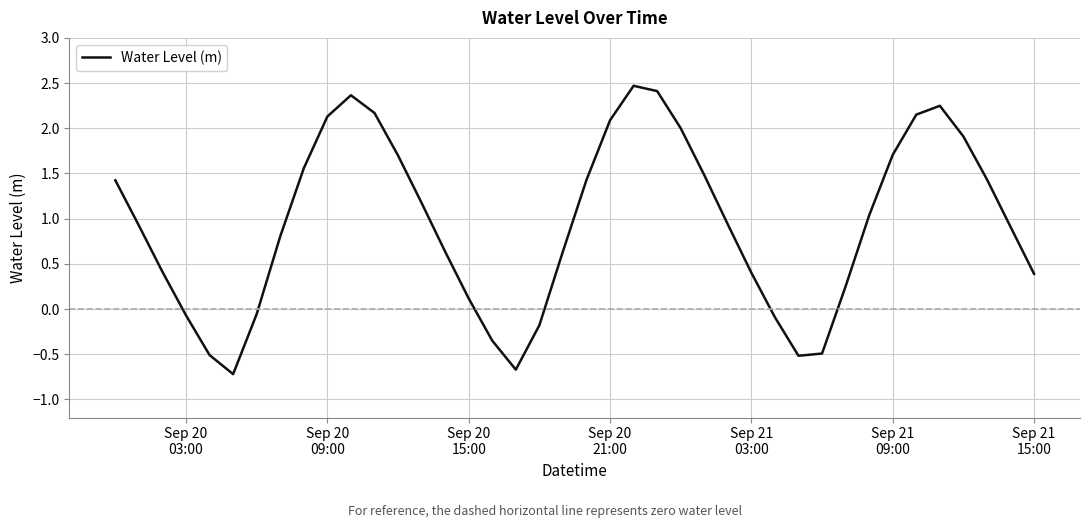

What is the minimum value shown in the chart?

-0.7